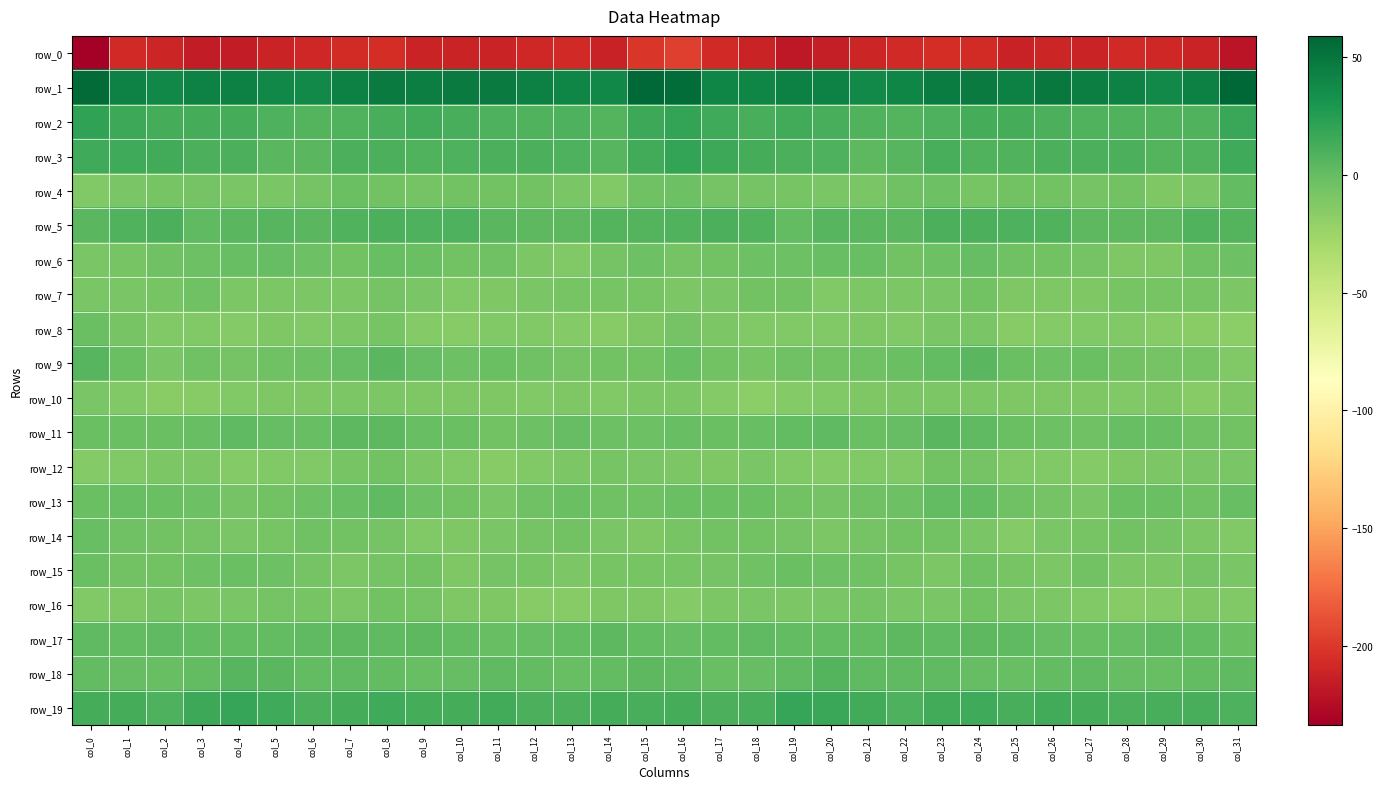

What is the greatest value displayed?

58.8